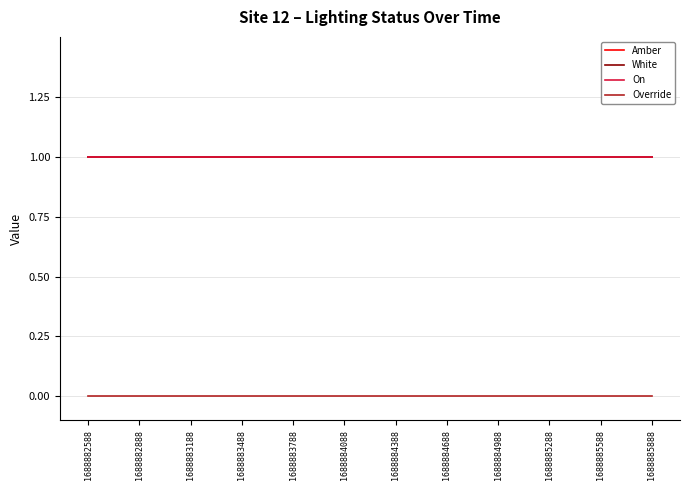

True or false: Amber and On intersect in this chart.

False